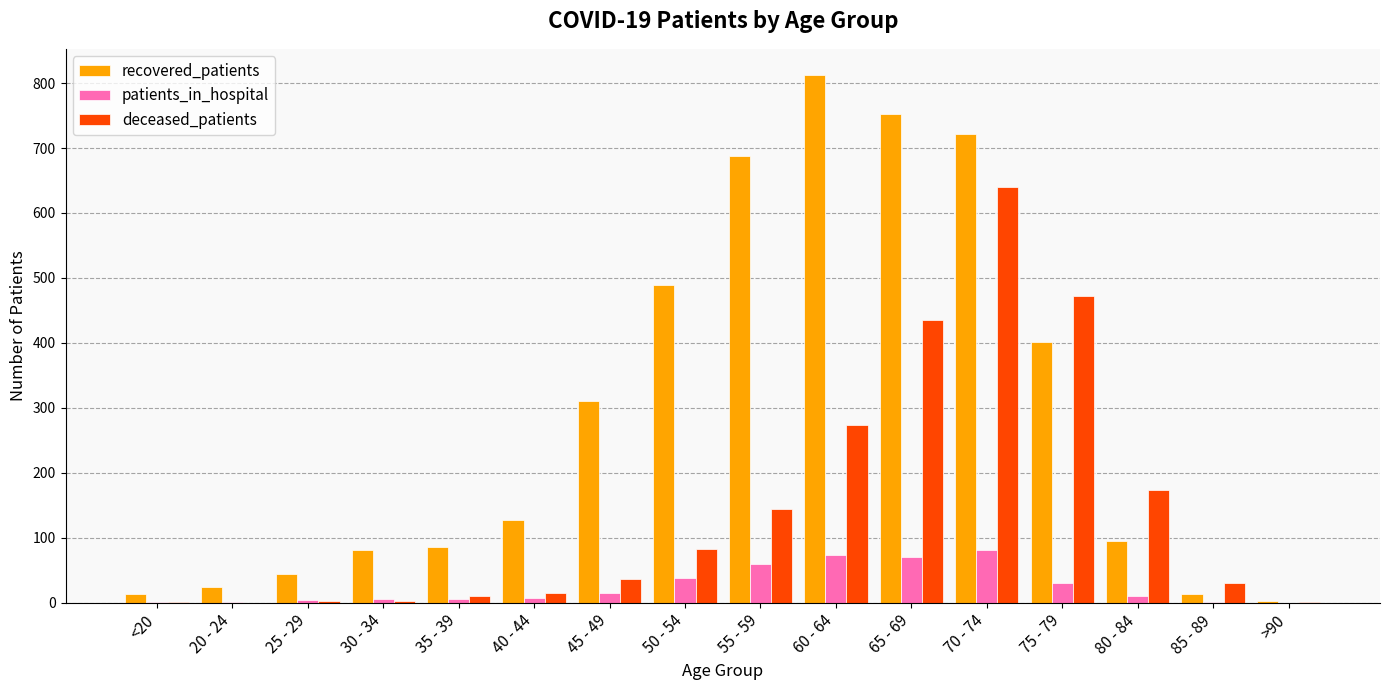

Which series changed the most between 50 - 54 and >90?

recovered_patients